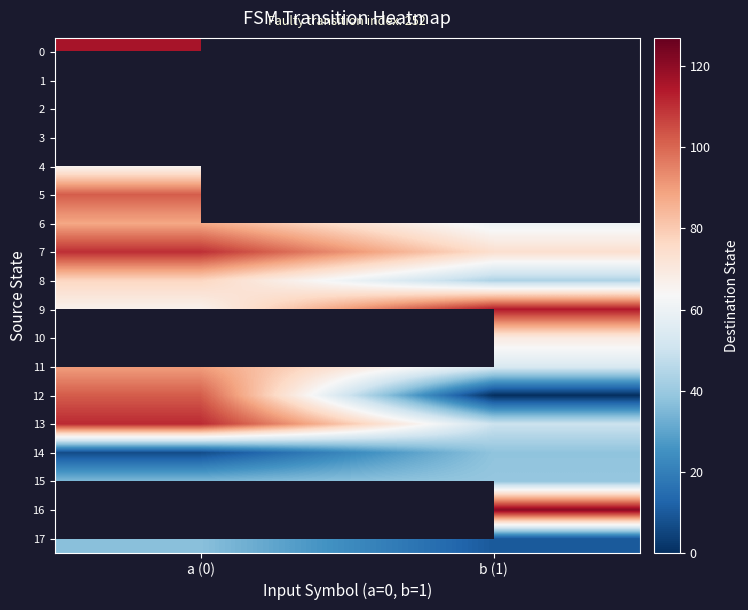

Is the value of 17 at a (0) greater than the value of 4 at a (0)?

No